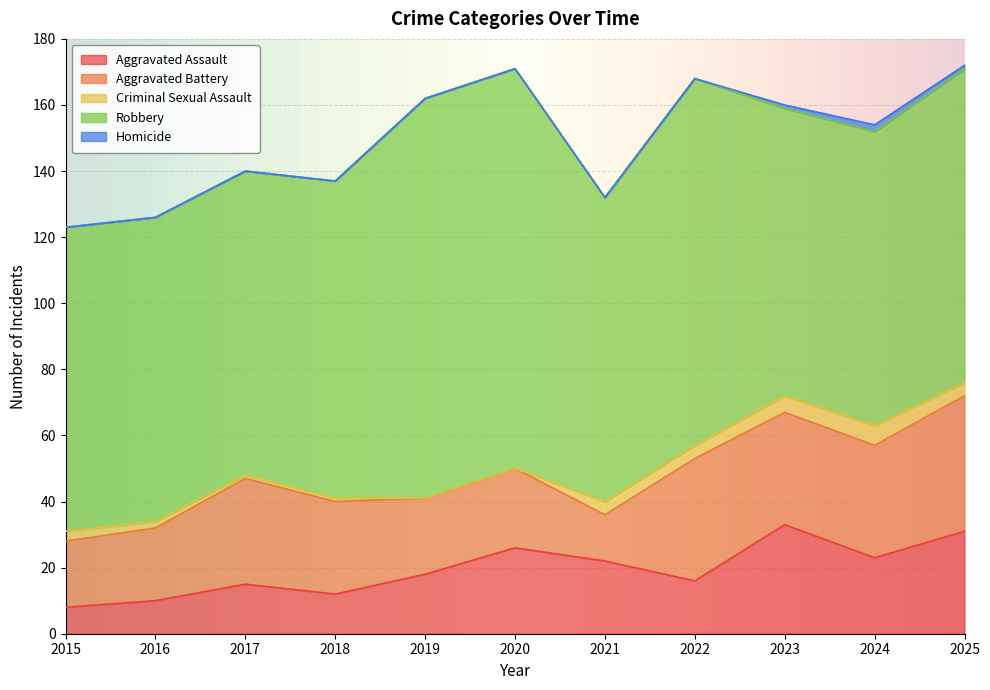

What is the value of the Homicide point at the 10th from the left?

2